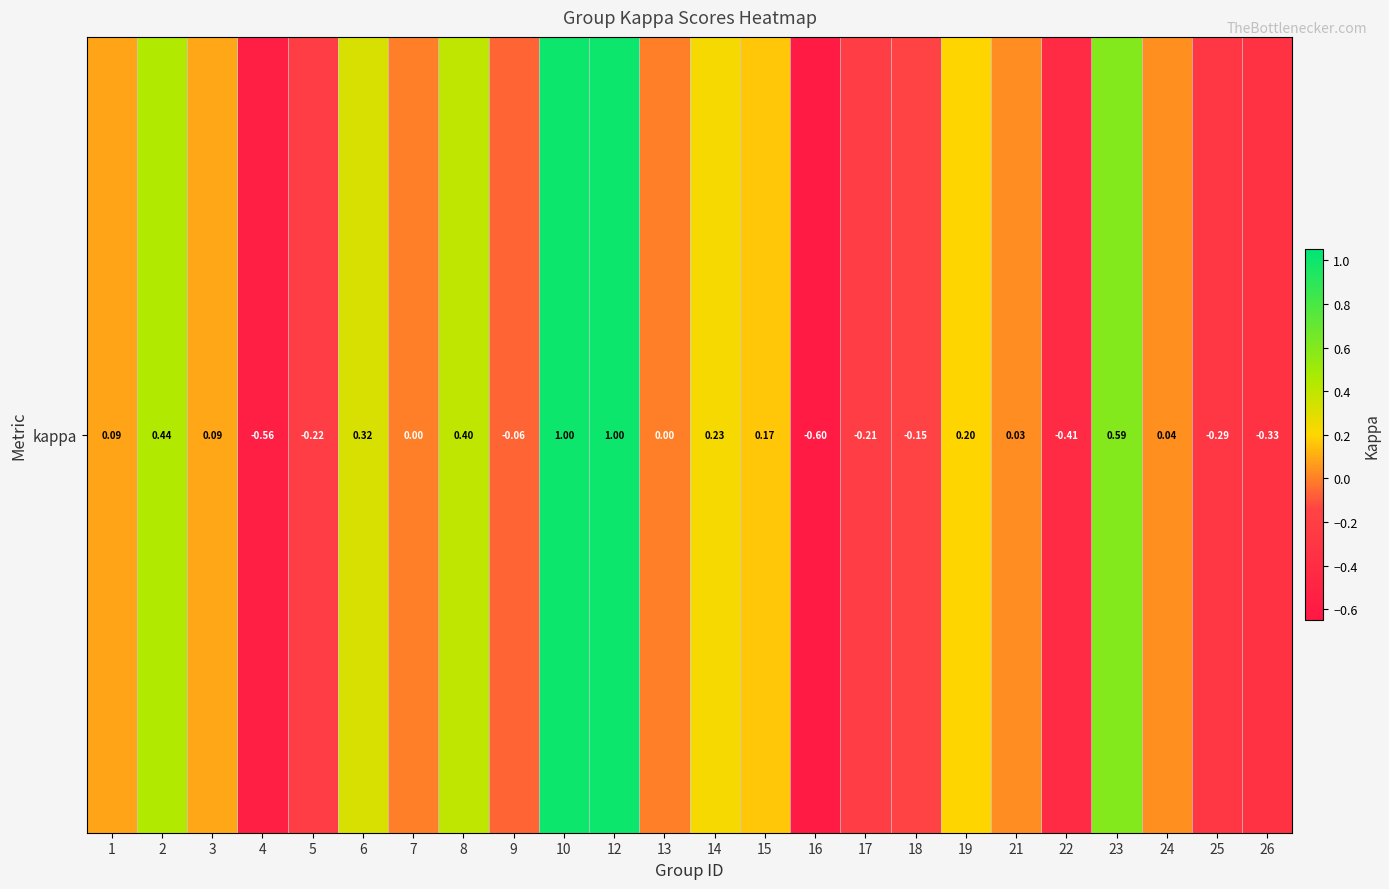

True or false: the data shows -0.4 at 25.

False